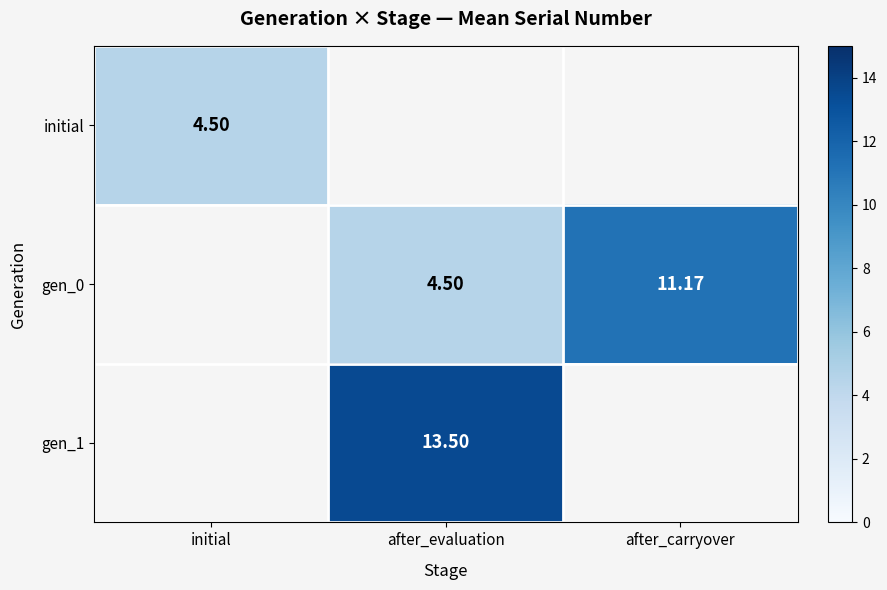

Is the value of initial at initial greater than the value of gen_1 at after_evaluation?

No